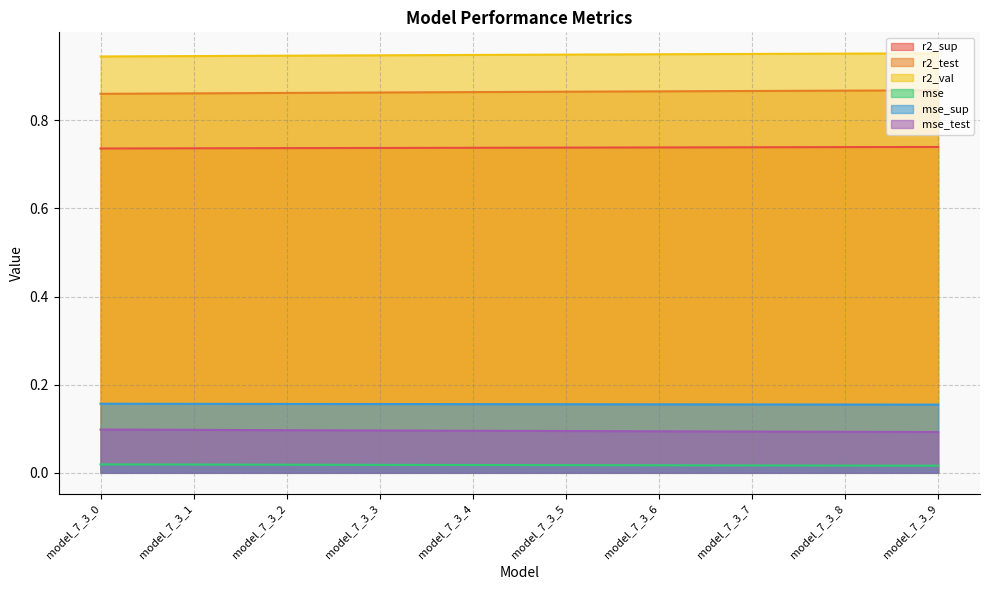

Is it true that mse equals 0.0 at model_7_3_9?

False